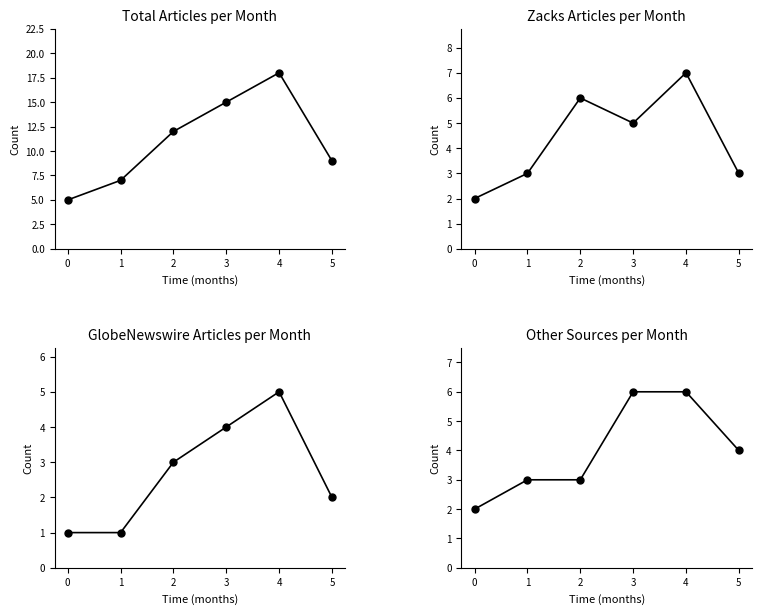

What is the difference between the maximum and minimum values in the Total Articles series?

13